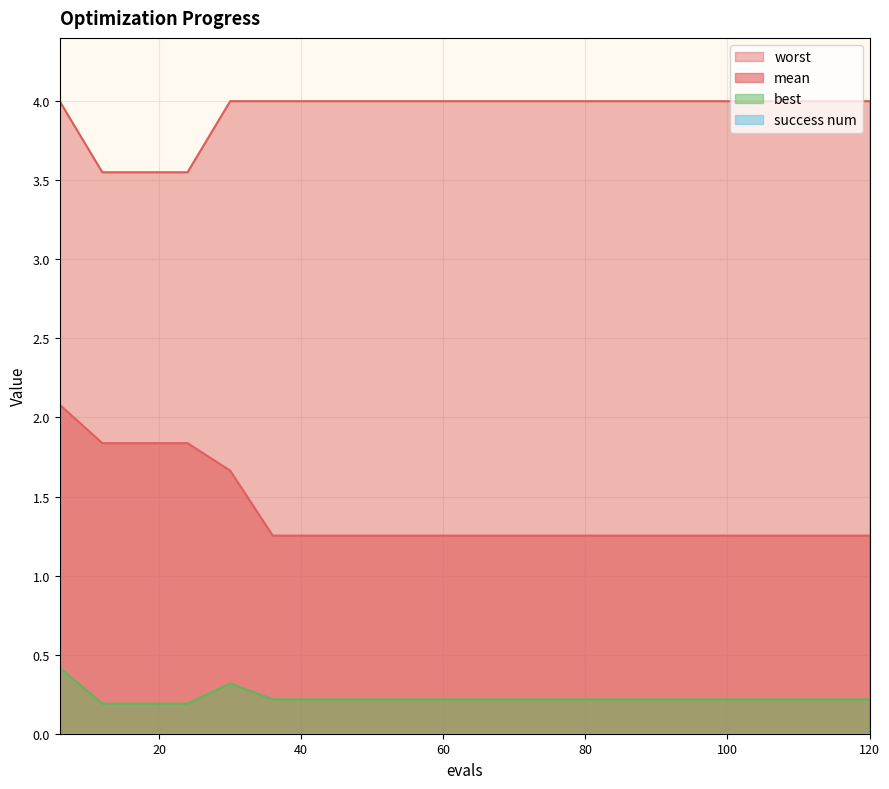

Reading left to right, what are all the values shown in this chart?

mean: 2.1	1.8	1.8	1.8	1.7	1.3	1.3	1.3	1.3	1.3	1.3	1.3	1.3	1.3	1.3	1.3	1.3	1.3	1.3	1.3
best: 0.4	0.2	0.2	0.2	0.3	0.2	0.2	0.2	0.2	0.2	0.2	0.2	0.2	0.2	0.2	0.2	0.2	0.2	0.2	0.2
worst: 4.0	3.6	3.6	3.6	4.0	4.0	4.0	4.0	4.0	4.0	4.0	4.0	4.0	4.0	4.0	4.0	4.0	4.0	4.0	4.0